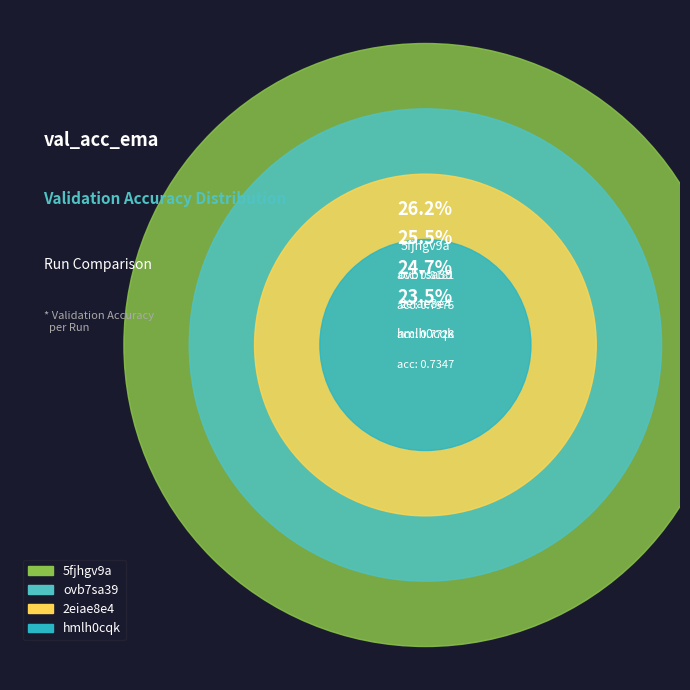

Combined, do ovb7sa39 and 2eiae8e4 account for over 50%?

Yes